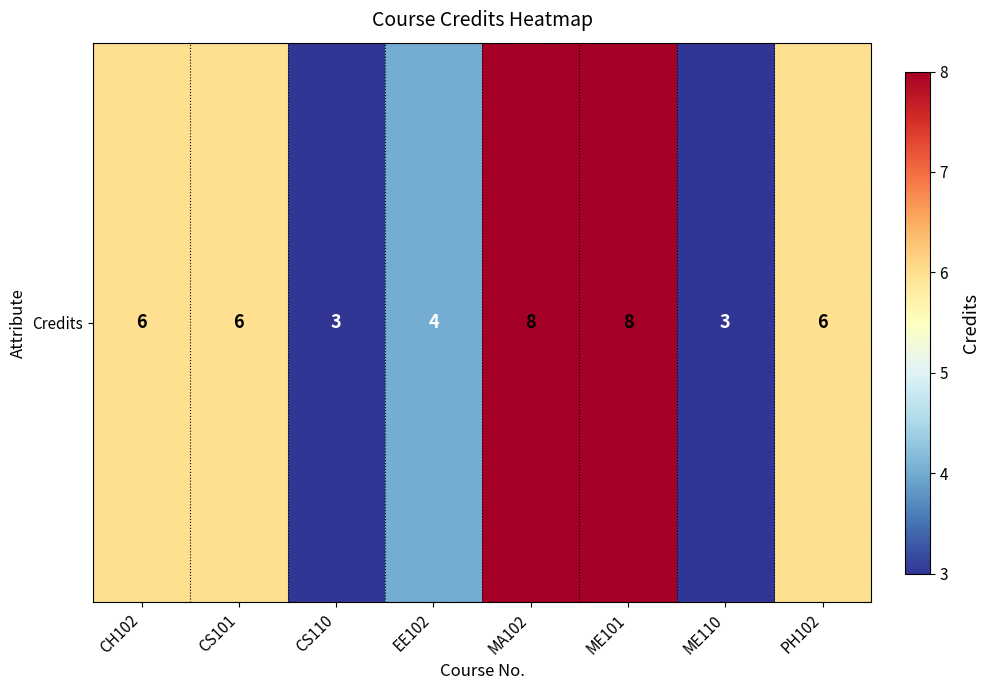

Is it true that the value at MA102 is 8?

True